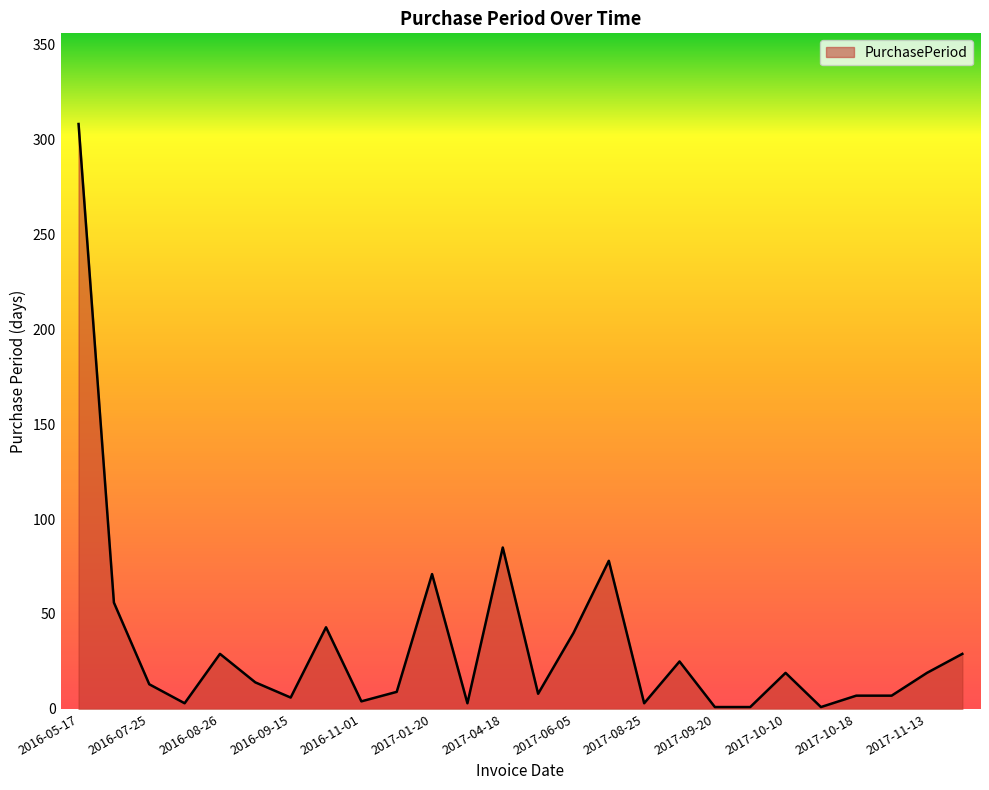

What is the difference between the maximum and minimum values?

307